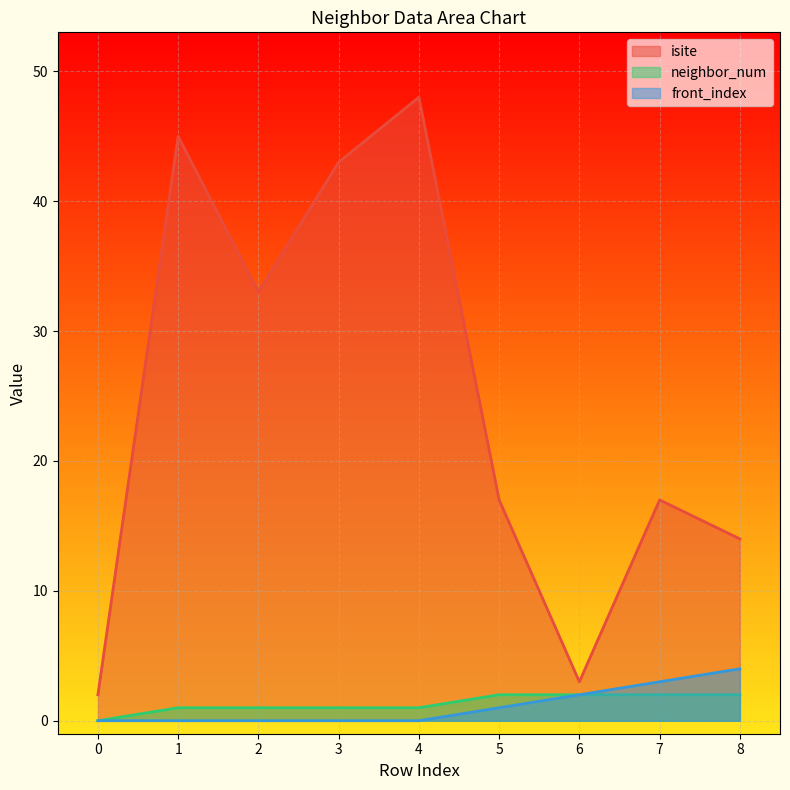

At how many categories does at least one series exceed 40?

3